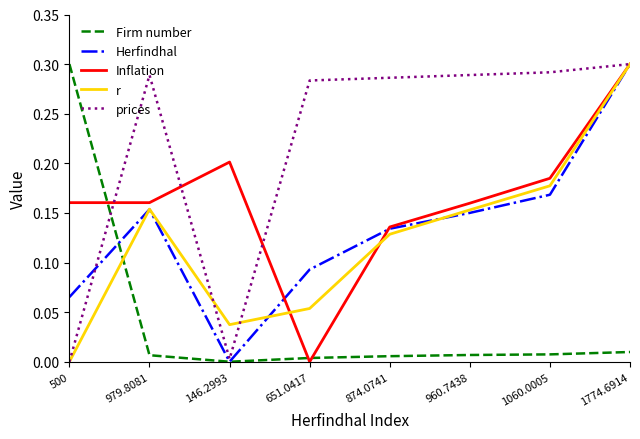

Which series has the largest total across all categories?

prices